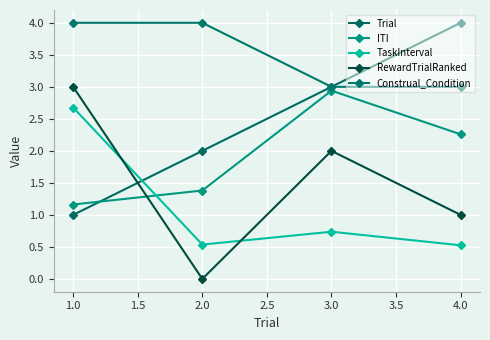

What position from the right is 2.0?

3